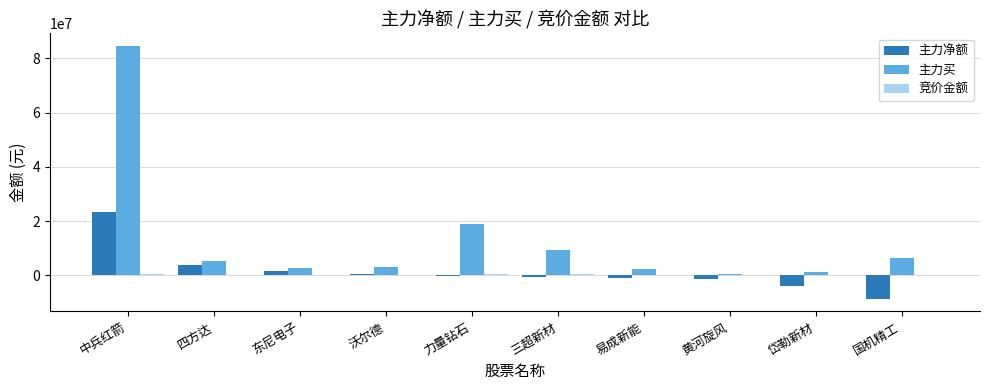

Which series changed the most between 三超新材 and 岱勒新材?

主力买